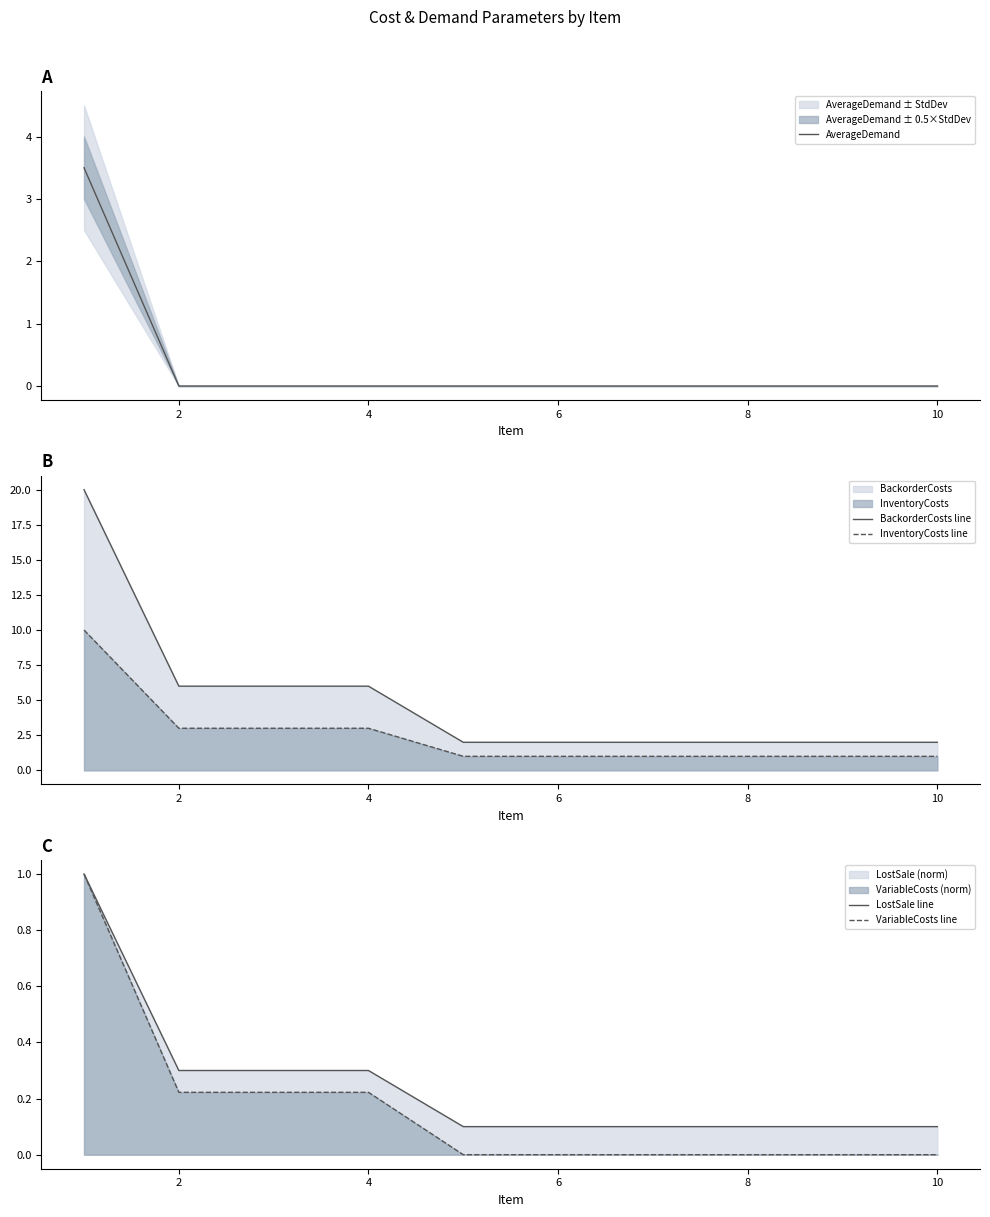

How many lines are shown in the chart?

5